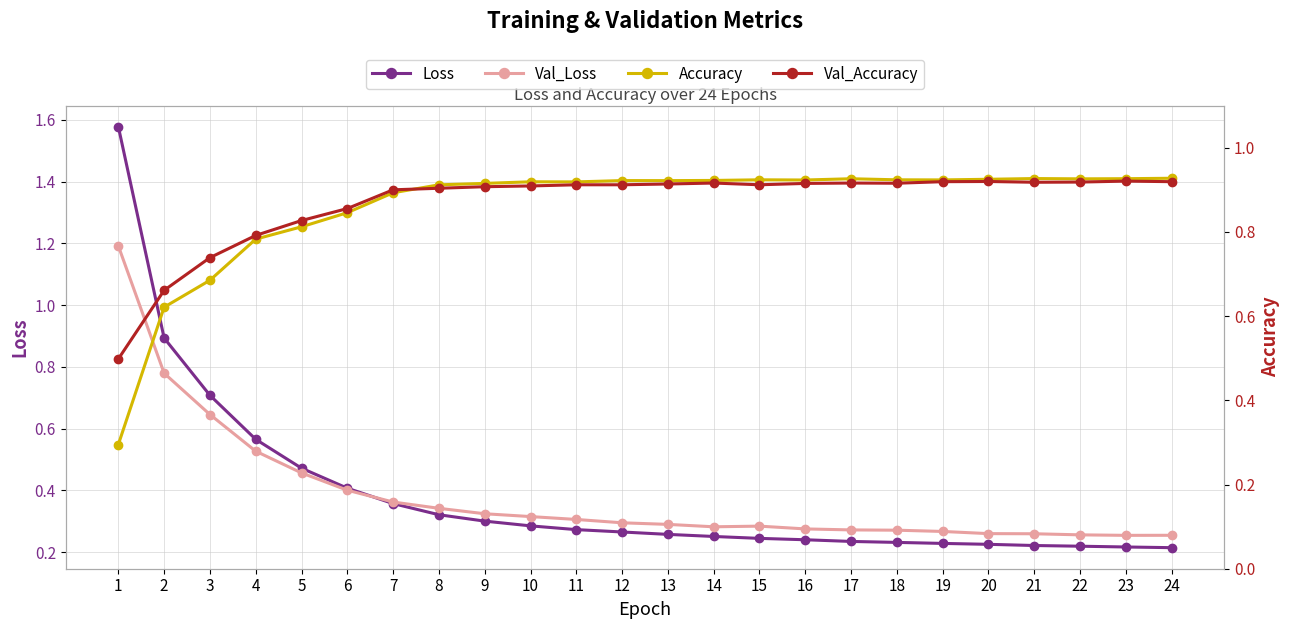

The Val_Accuracy series shows 0.9 at 20. True or false?

True